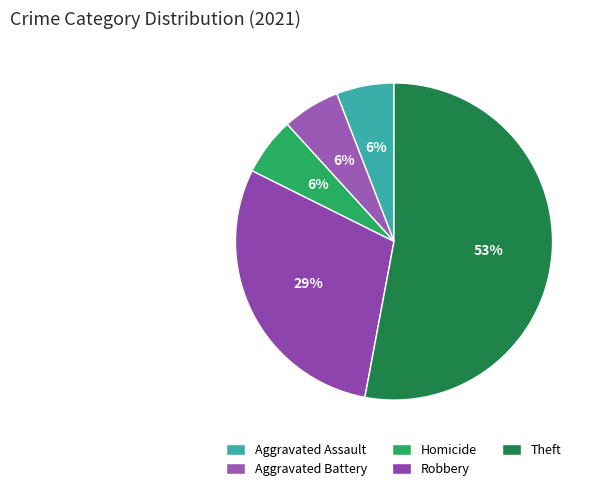

Which category has the biggest portion of the pie?

Theft